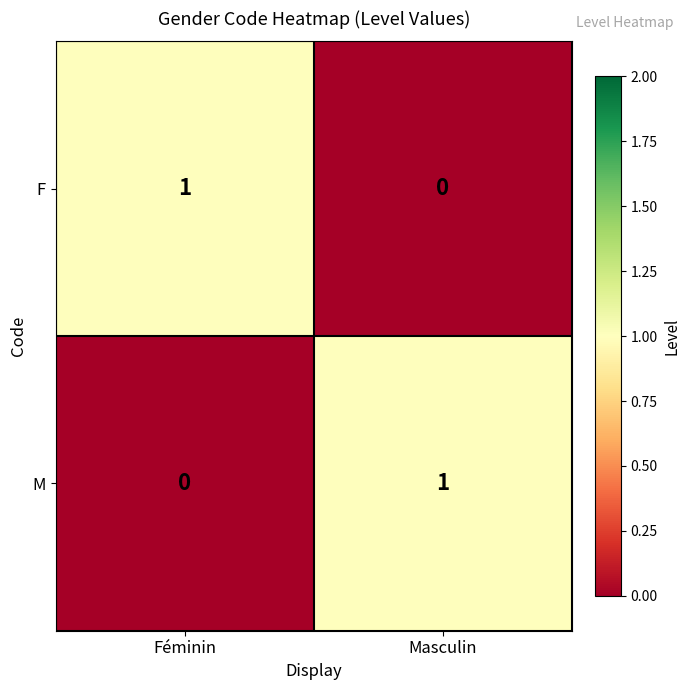

Is the value of M at Féminin greater than the value of F at Féminin?

No